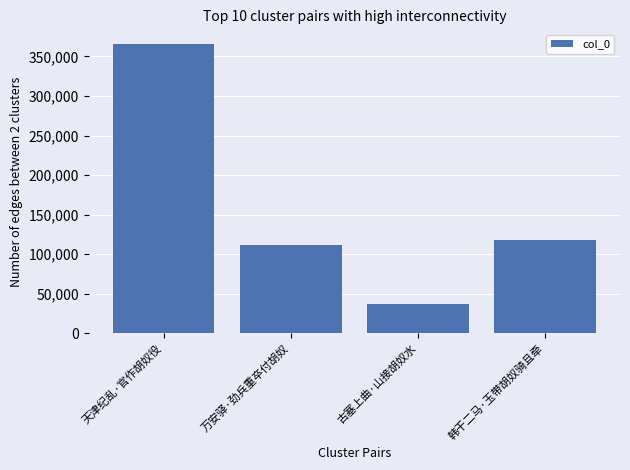

Is it true that the value at 天津纪乱·官作胡奴役 is 365841?

True